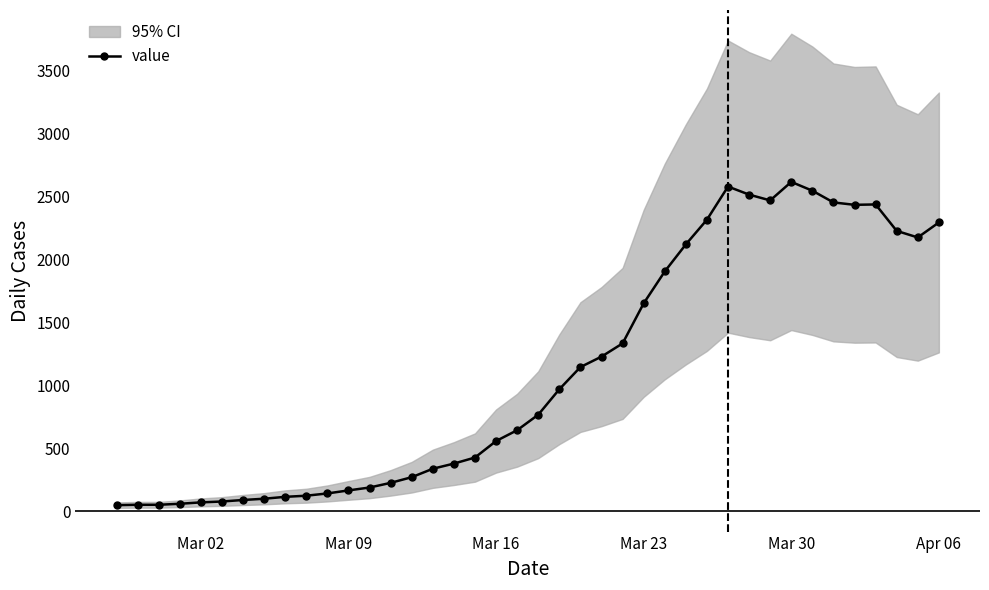

Reading right to left, extract all data points from this chart.

2292	2173	2225	2435	2432	2451	2544	2614	2467	2513	2577	2314	2118	1903	1650	1332	1227	1144	968	766	643	557	426	378	337	270	225	188	165	141	123	114	99	89	77	70	59	51	51	48